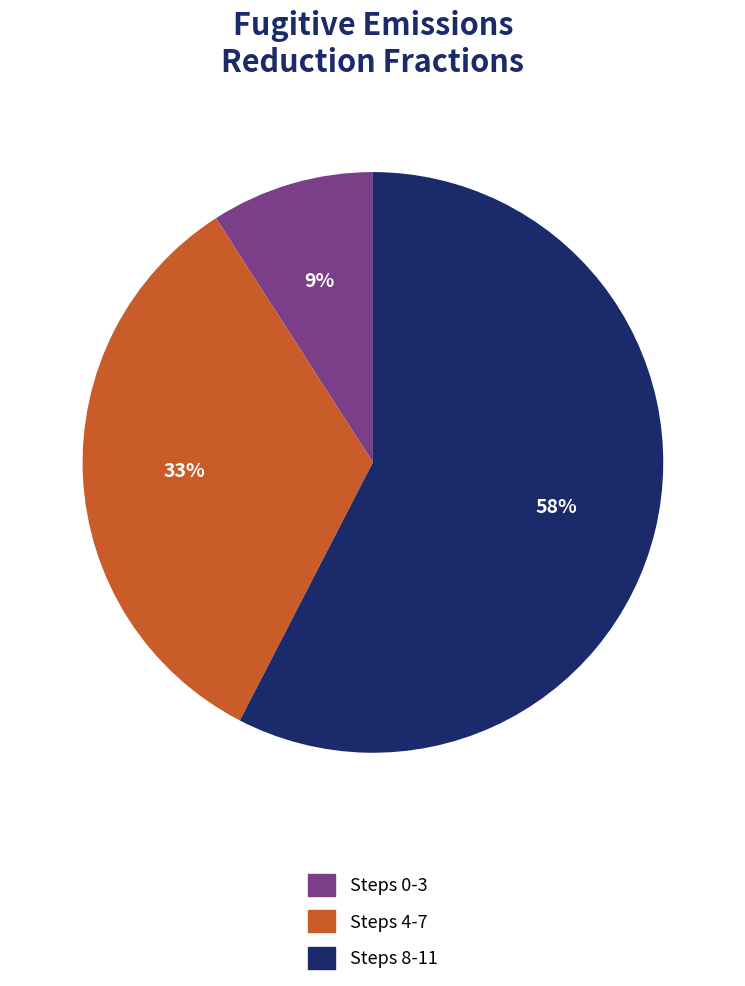

What is the ratio of the value at Steps 4-7 to the value at Steps 0-3?

3.7